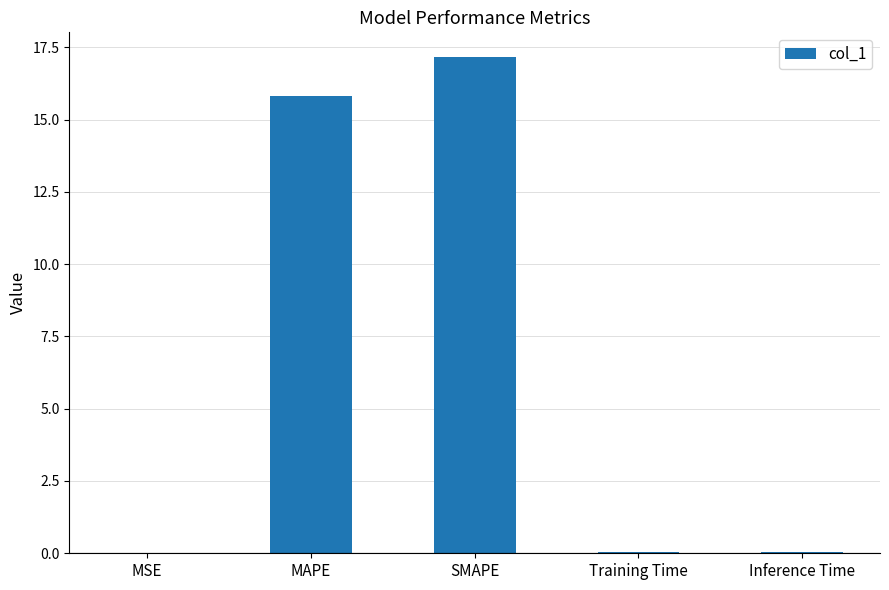

What value does the data have at SMAPE?

17.2